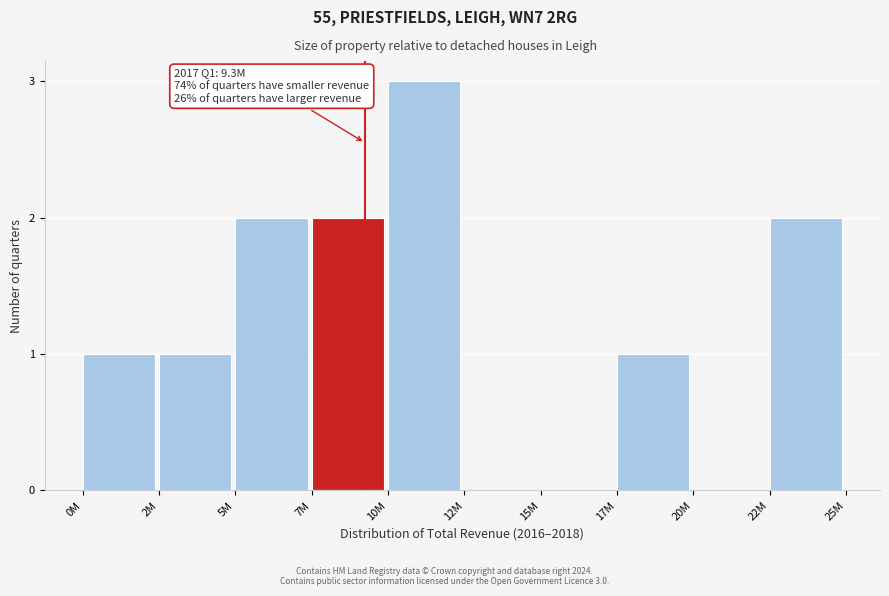

Reading left to right, list all the values displayed in this chart.

0M=1	2M=1	5M=2	7M=2	10M=3	12M=0	15M=0	17M=1	20M=0	22M=2